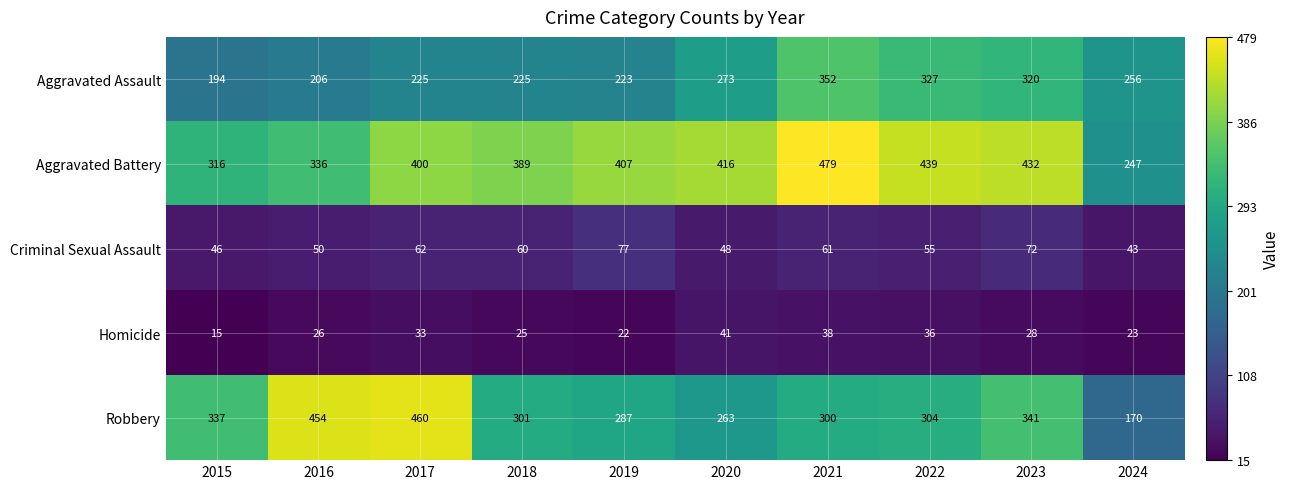

List the series in order of their peak value, highest first.

Aggravated Battery, Robbery, Aggravated Assault, Criminal Sexual Assault, Homicide